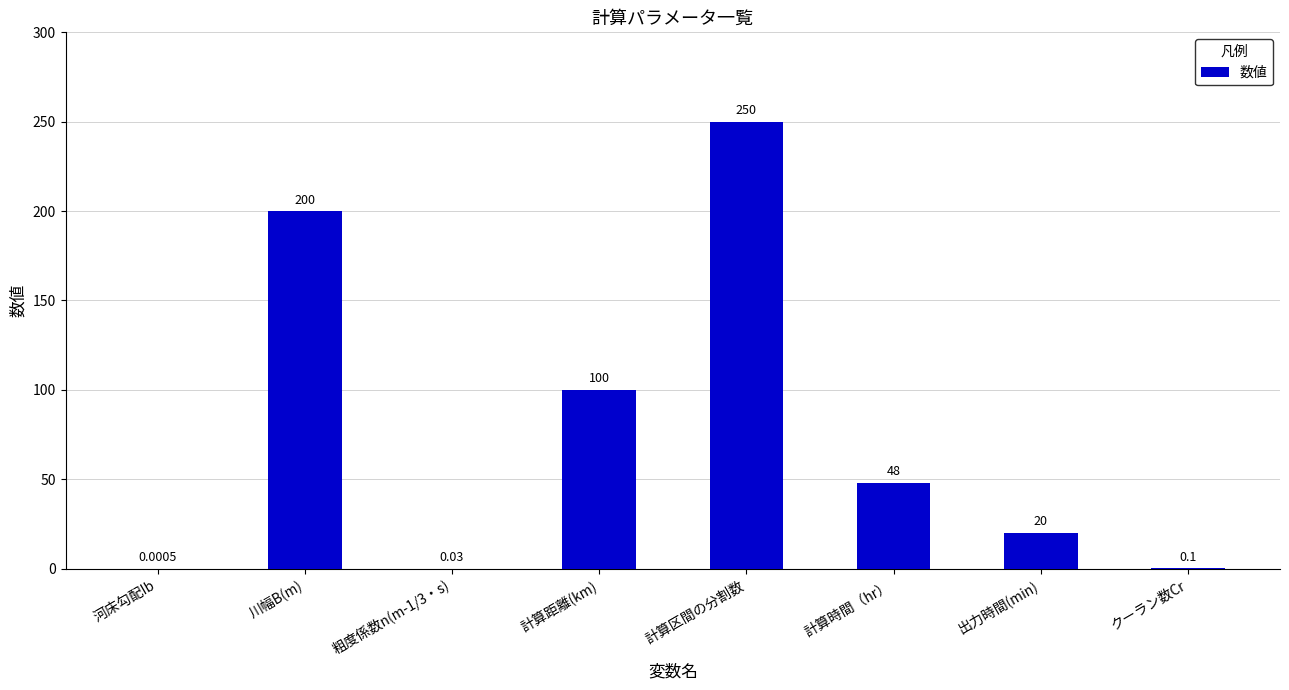

What is the change in value from 計算時間（hr） to 出力時間(min)?

-28.0